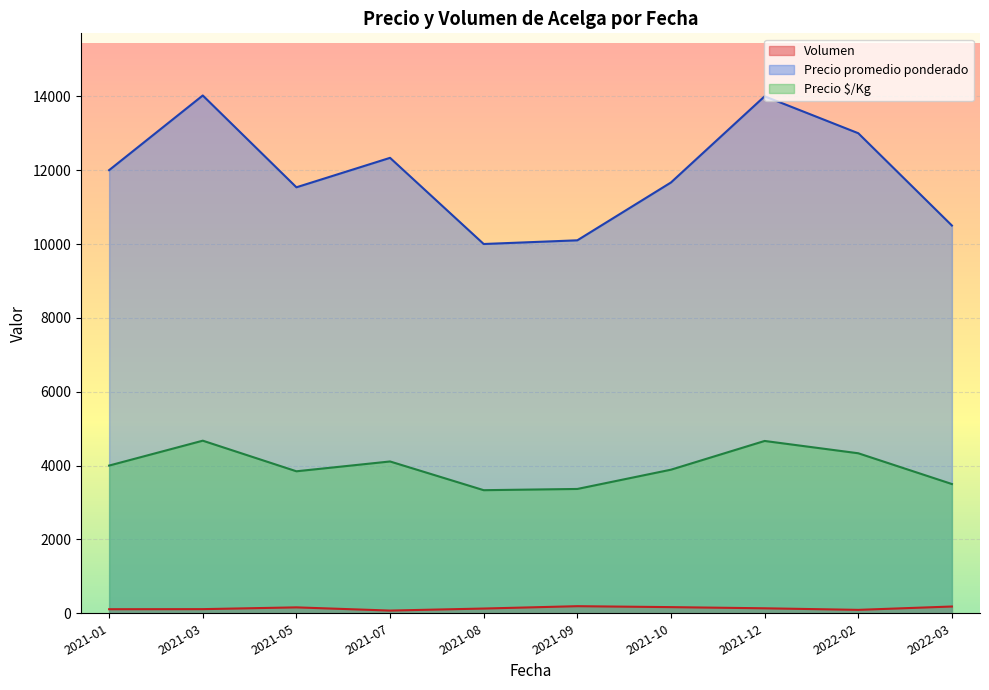

List the series in order of their peak value, lowest first.

Volumen, Precio $/Kg, Precio promedio ponderado